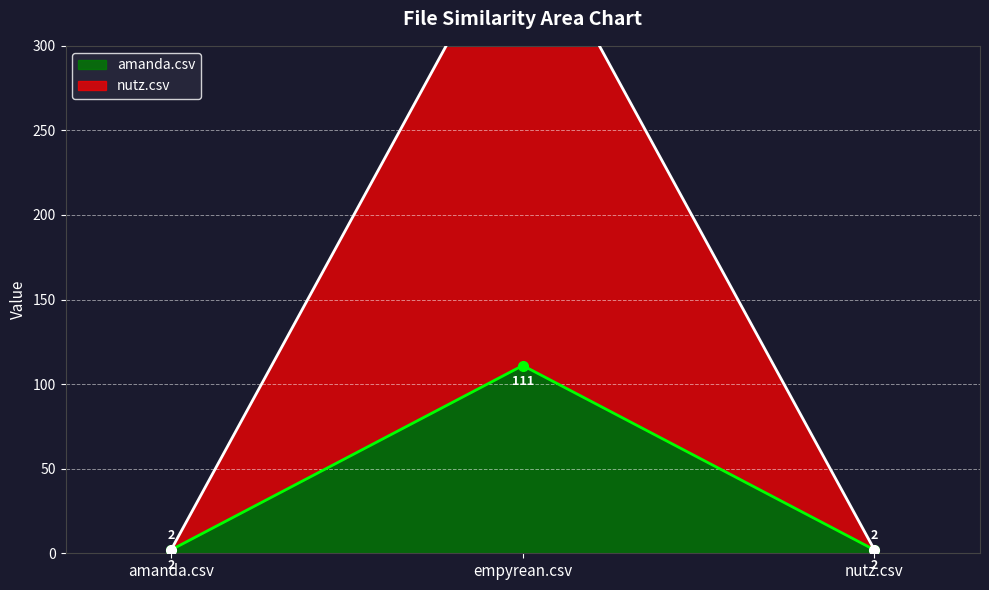

Reading right to left, transcribe all the data shown in this chart.

nutz.csv: 2	383	2
amanda.csv: 2	111	2